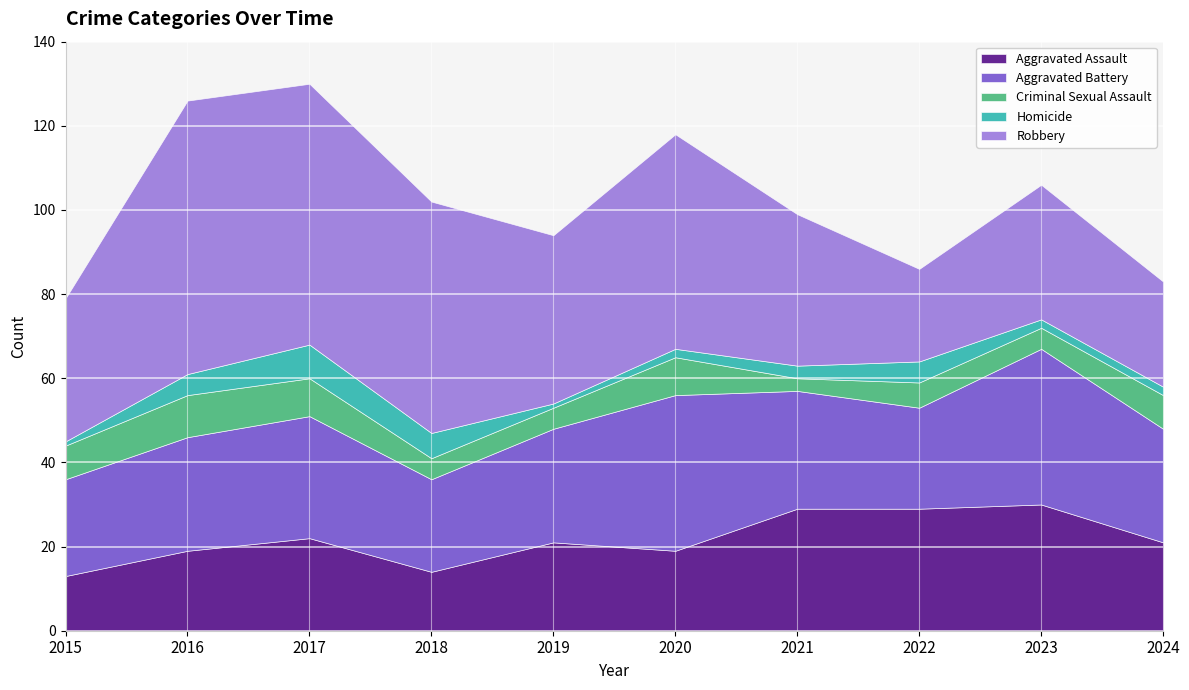

True or false: Aggravated Assault and Aggravated Battery intersect in this chart.

True